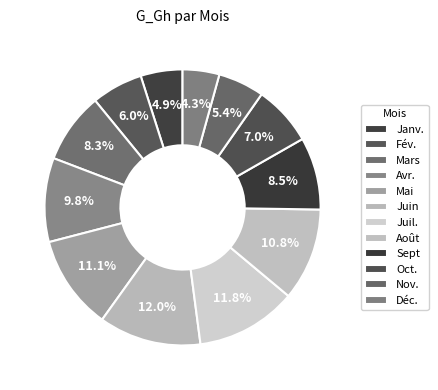

The Nov. slice represents 5% of the pie. True or false?

True